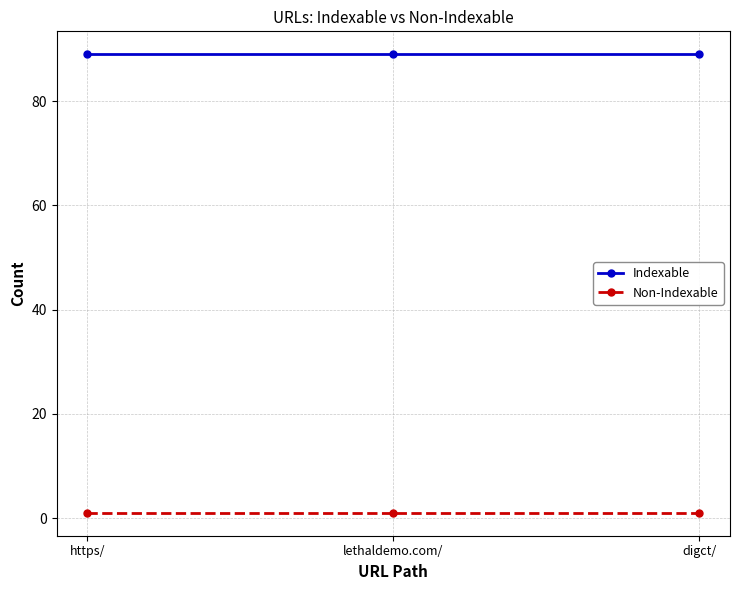

What is the sum of all Non-Indexable values?

3